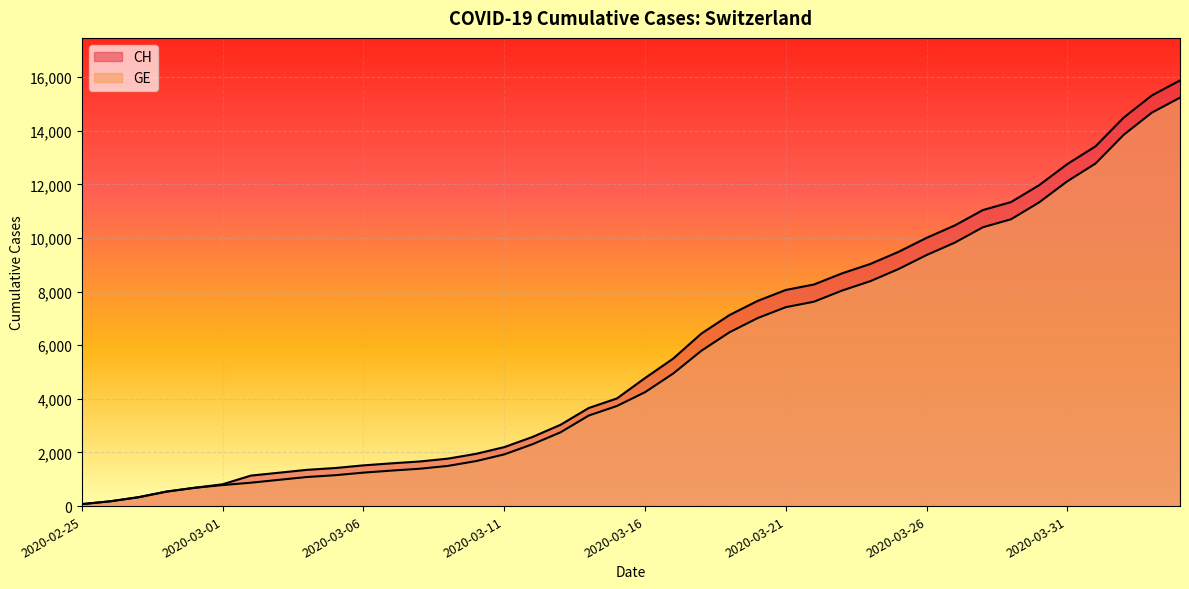

How many values in the GE series exceed 4248?

19